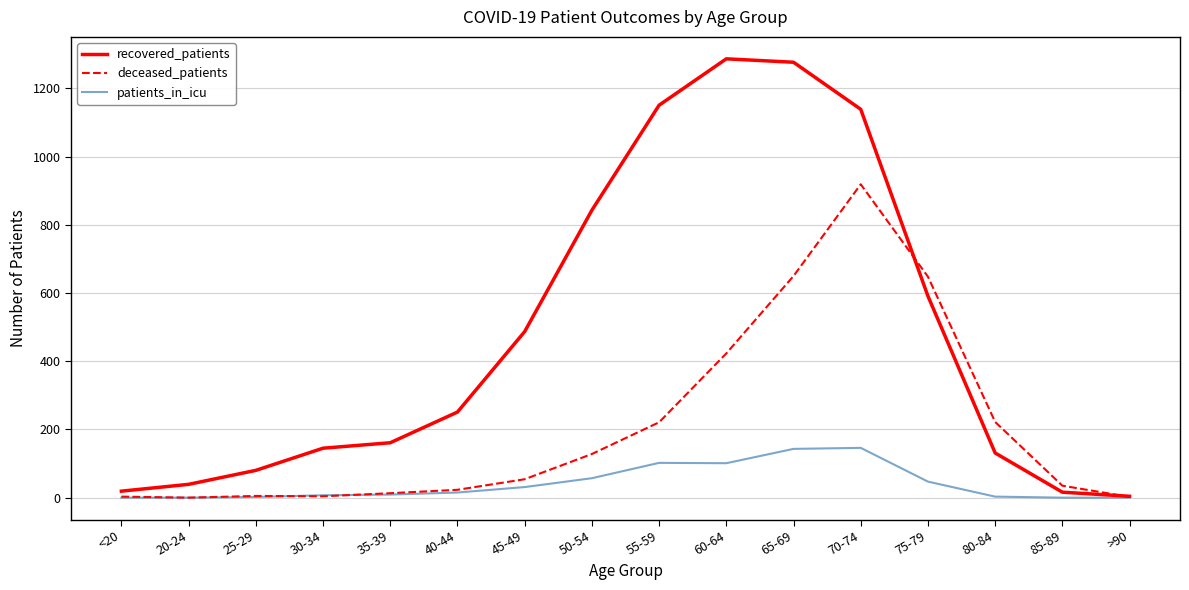

What is the maximum value shown in the chart?

1287